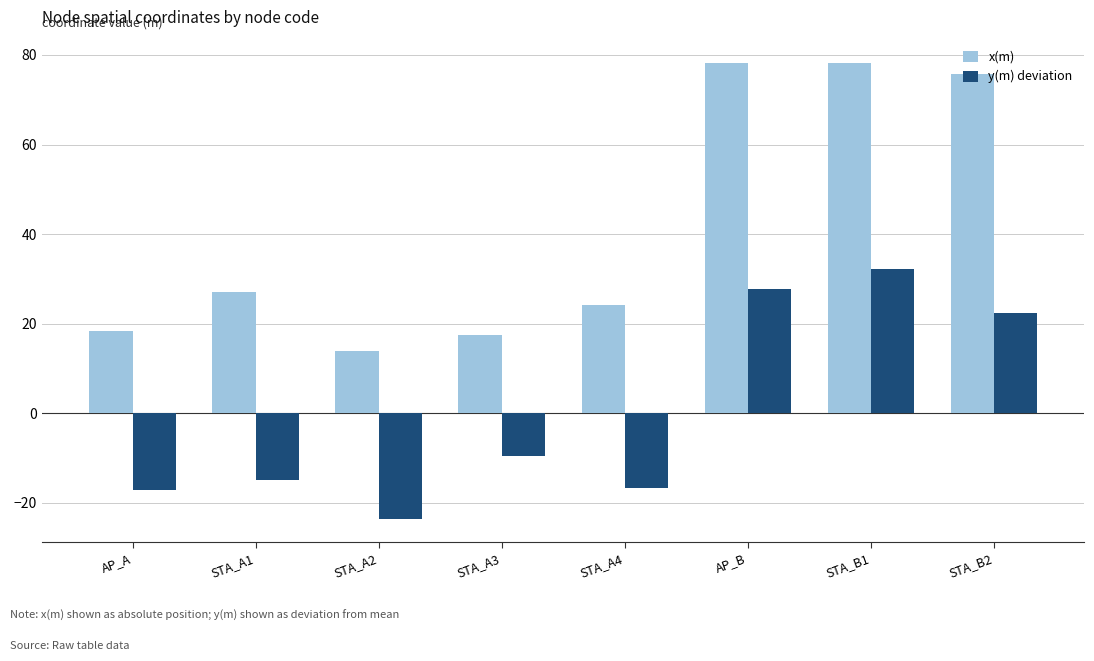

What is the minimum value shown in the chart?

-23.7